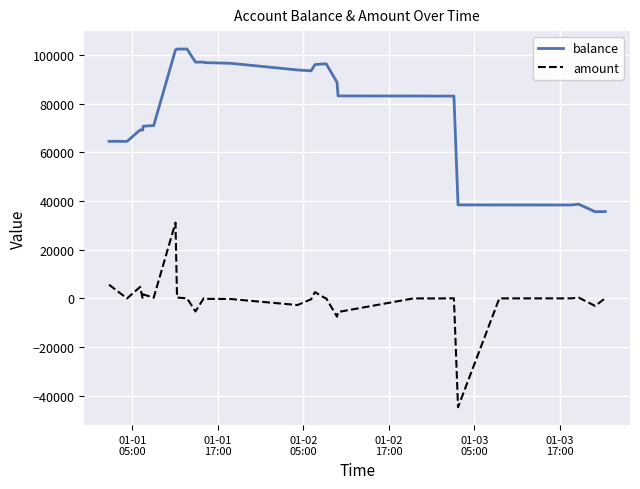

What is the difference between the maximum and minimum values in the amount series?

75880